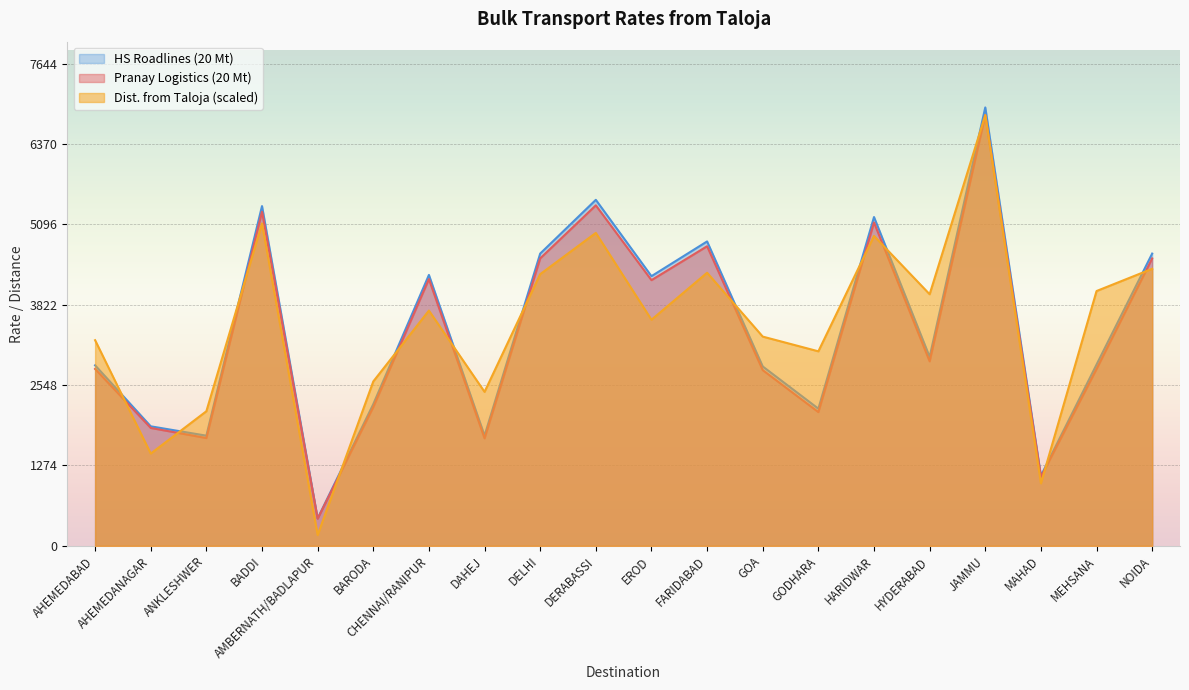

At which category does Pranay Logistics (20 Mt) reach its first local valley?

ANKLESHWER